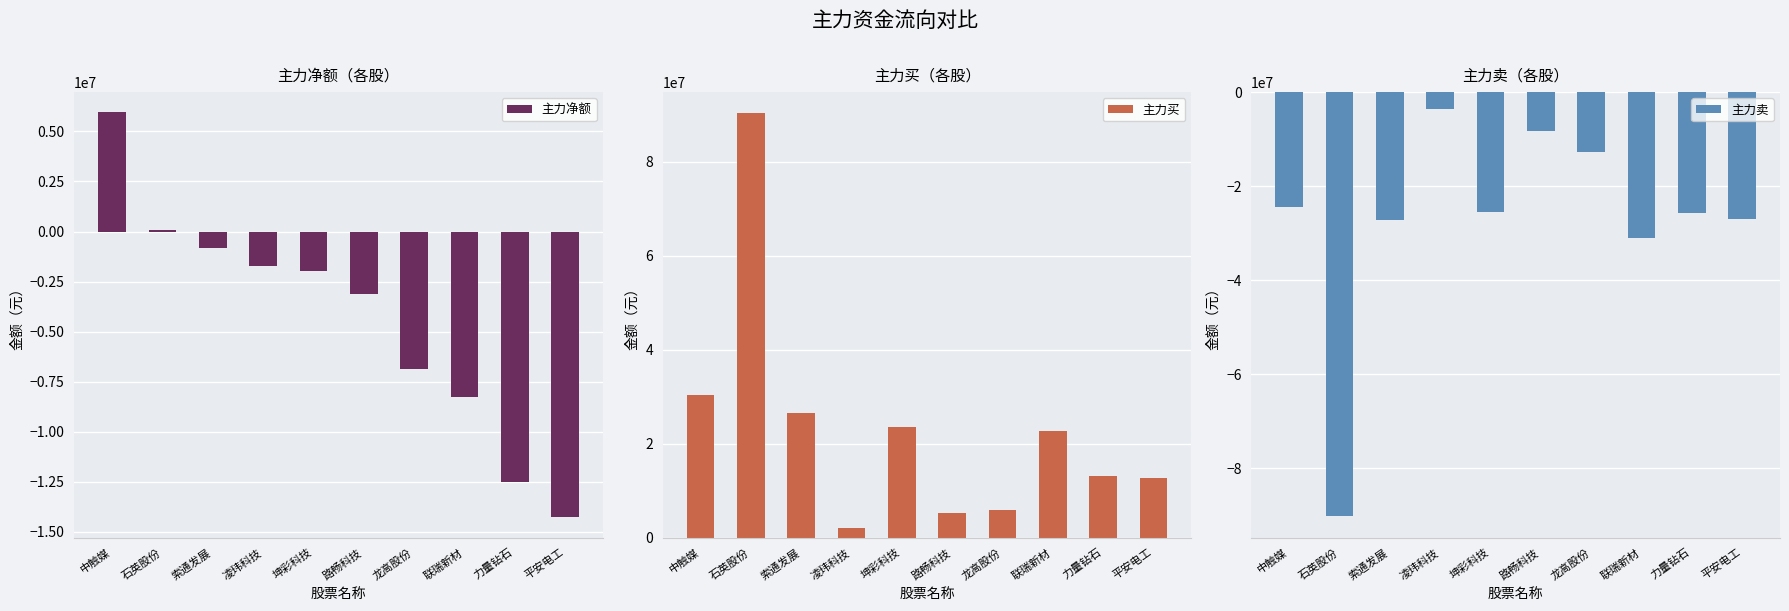

What is the difference between the maximum and minimum values in the 主力卖 series?

86572182